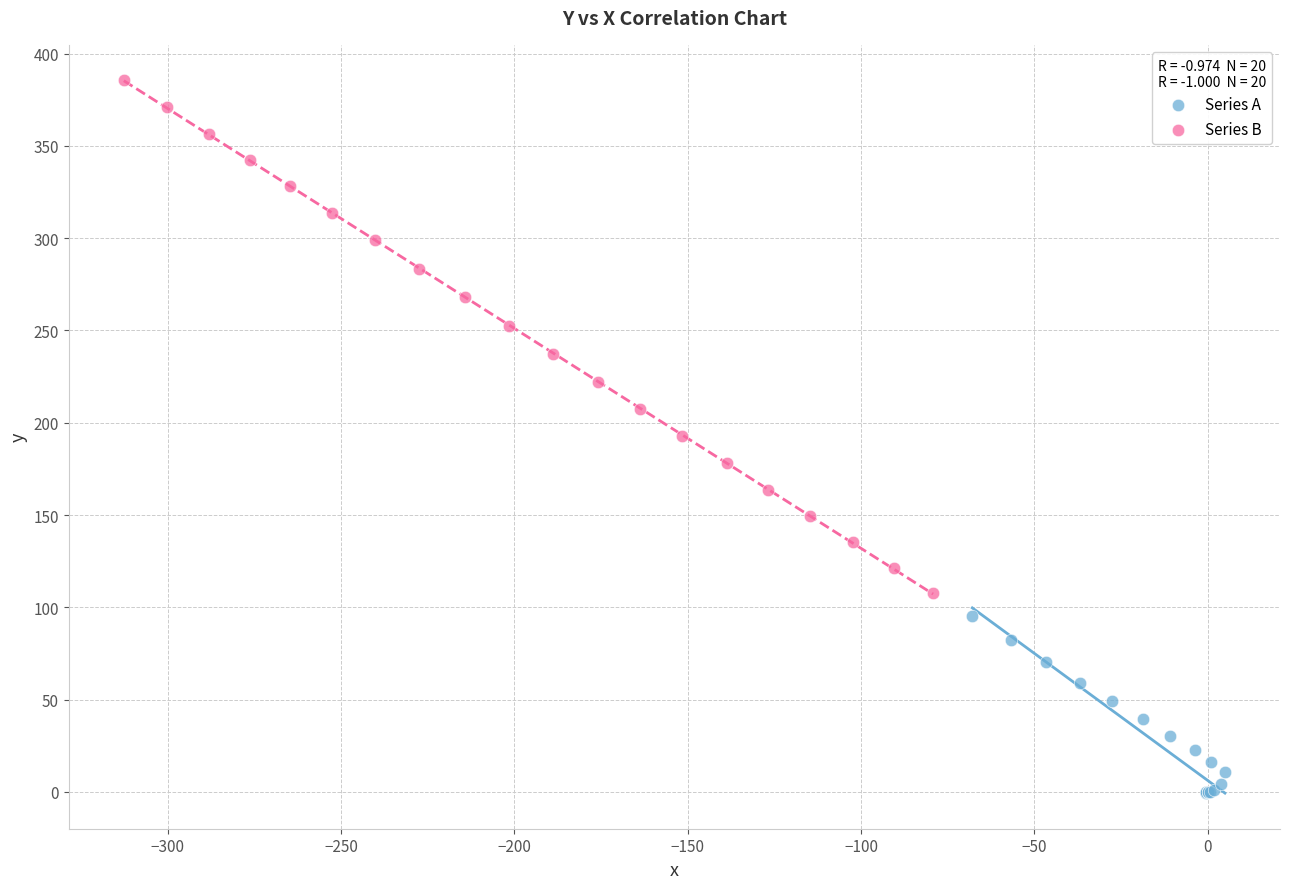

Which series reaches the minimum Y coordinate?

Series A